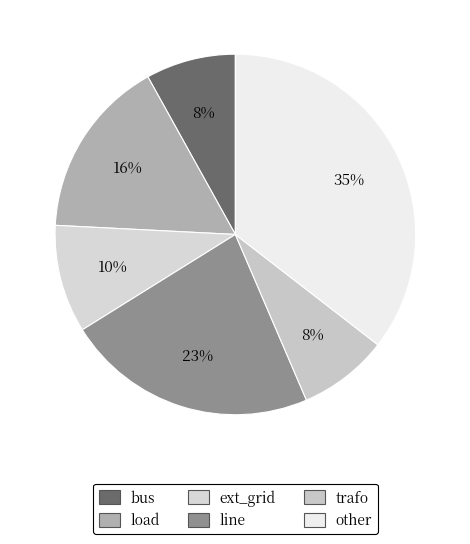

To the nearest percent, what is the average slice percentage?

17%